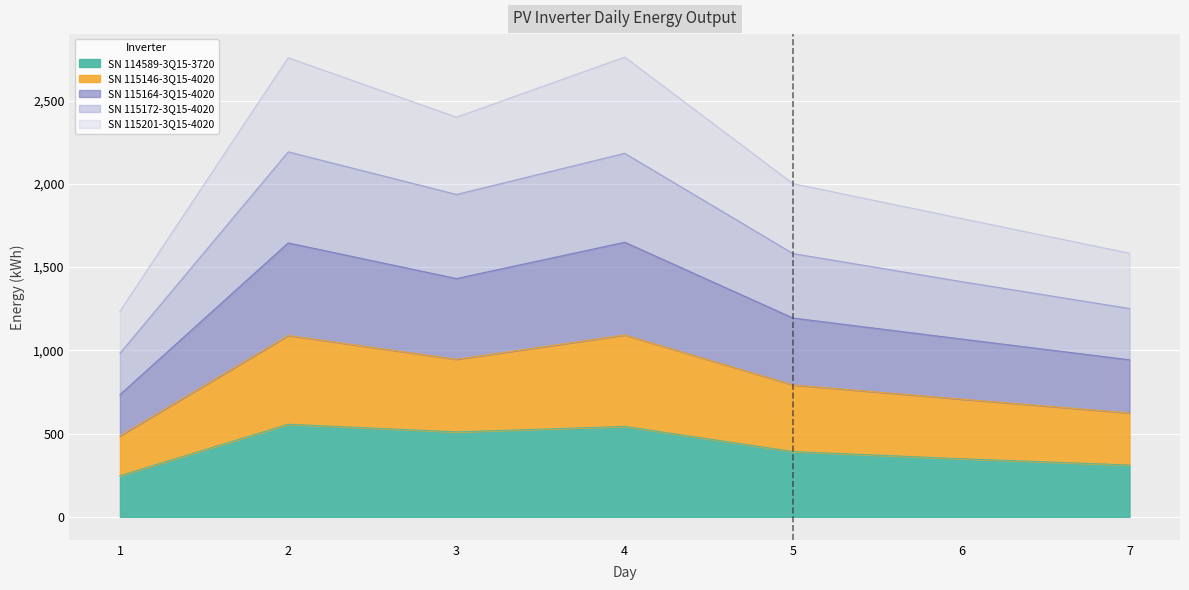

What is the total value across all series at 4?

8228